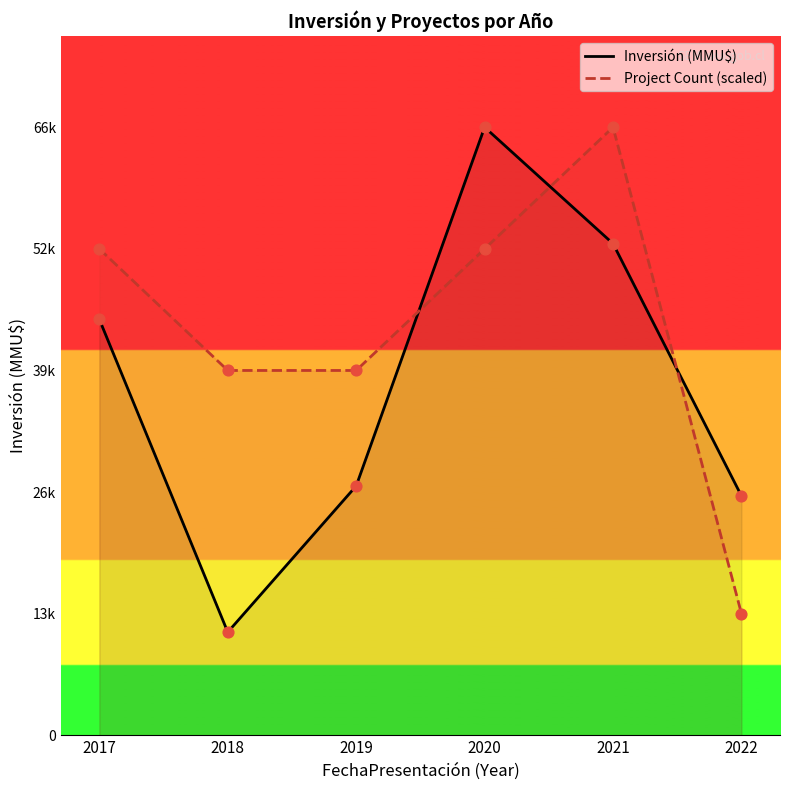

At how many categories does at least one series exceed 64609?

2